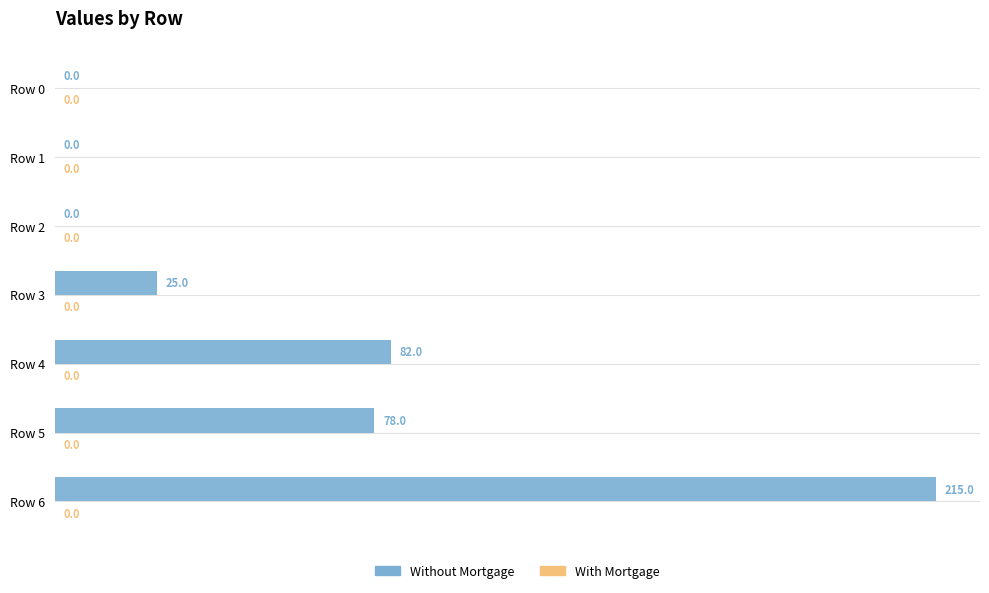

Where is the data nearest to the value 107?

Row 4